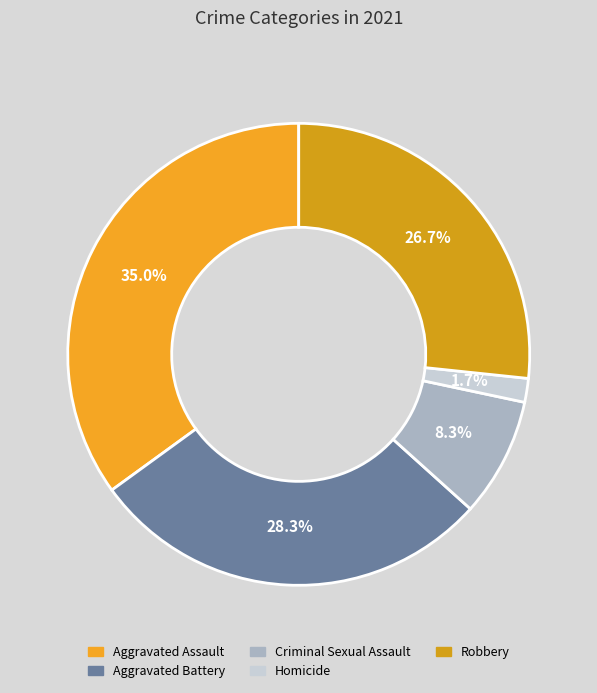

To the nearest percent, what is the combined percentage of Homicide and Robbery?

28%